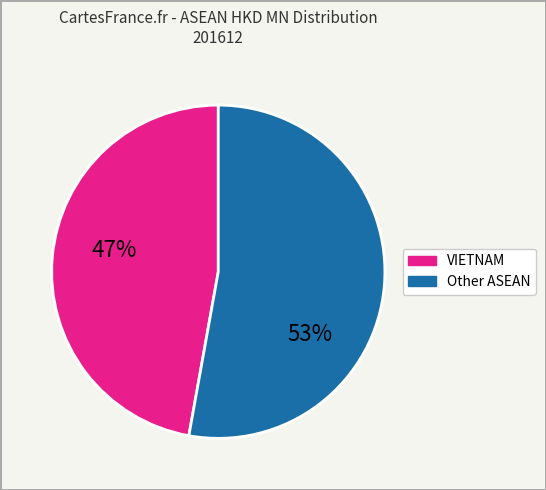

How many segments does this pie chart have?

2